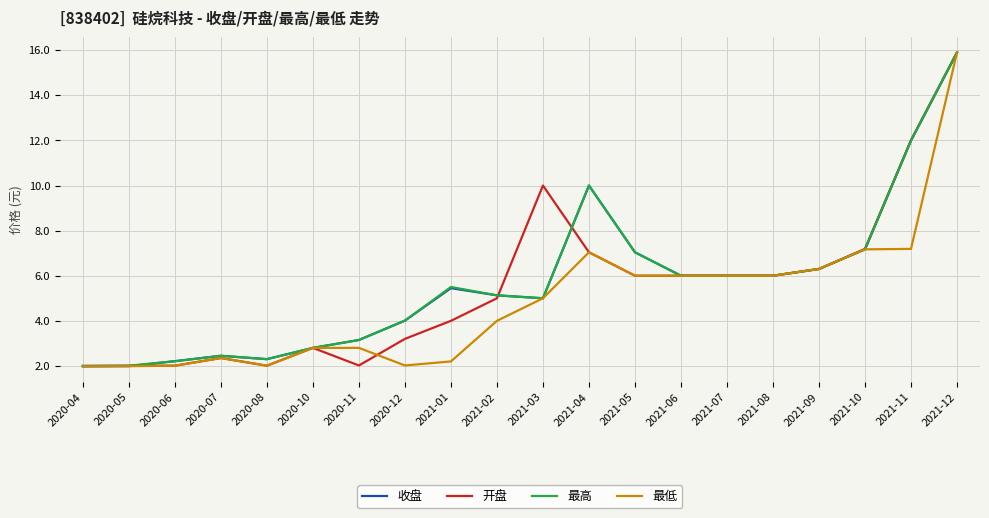

What position from the right is 2020-04?

20